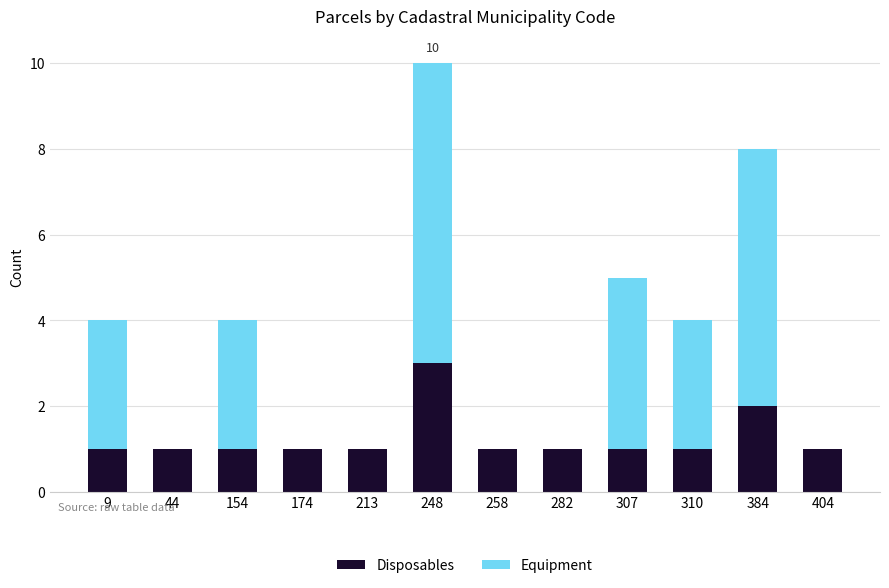

Reading left to right, transcribe the values for Disposables.

9=1	44=1	154=1	174=1	213=1	248=3	258=1	282=1	307=1	310=1	384=2	404=1